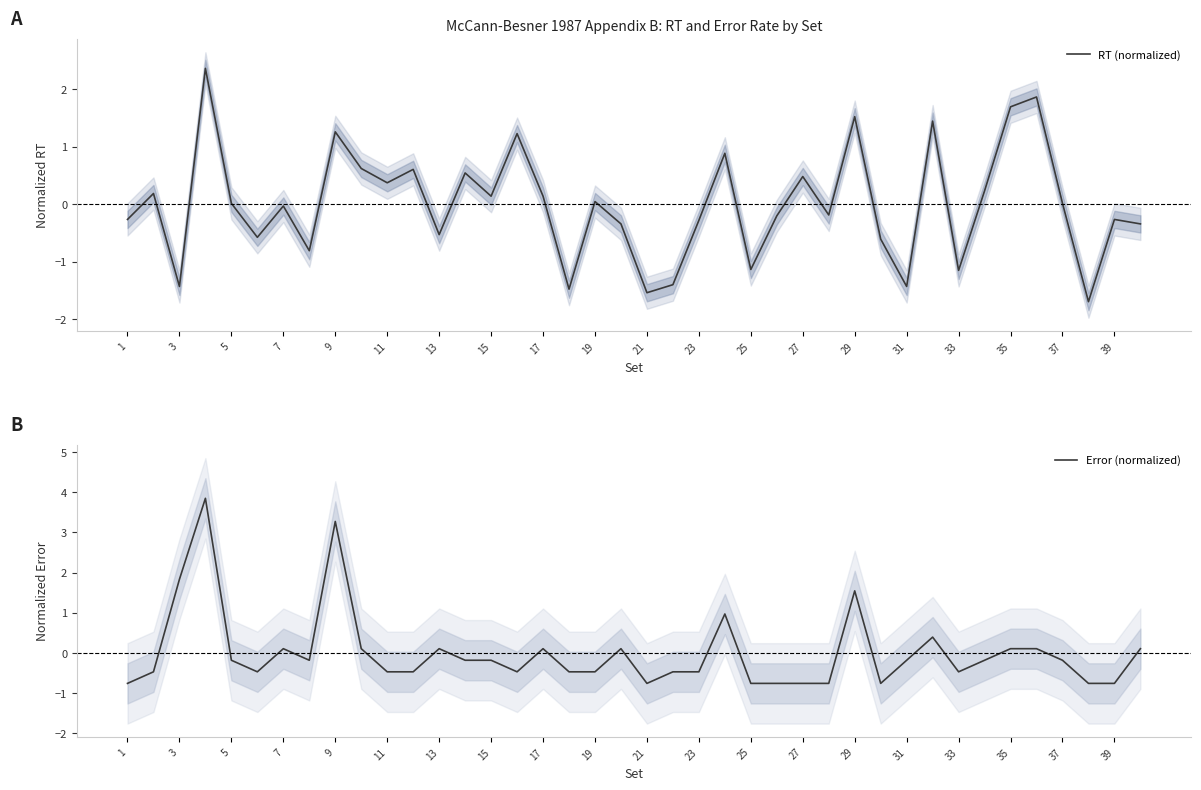

Is it true that RT (normalized) equals 0.8 at 29?

False